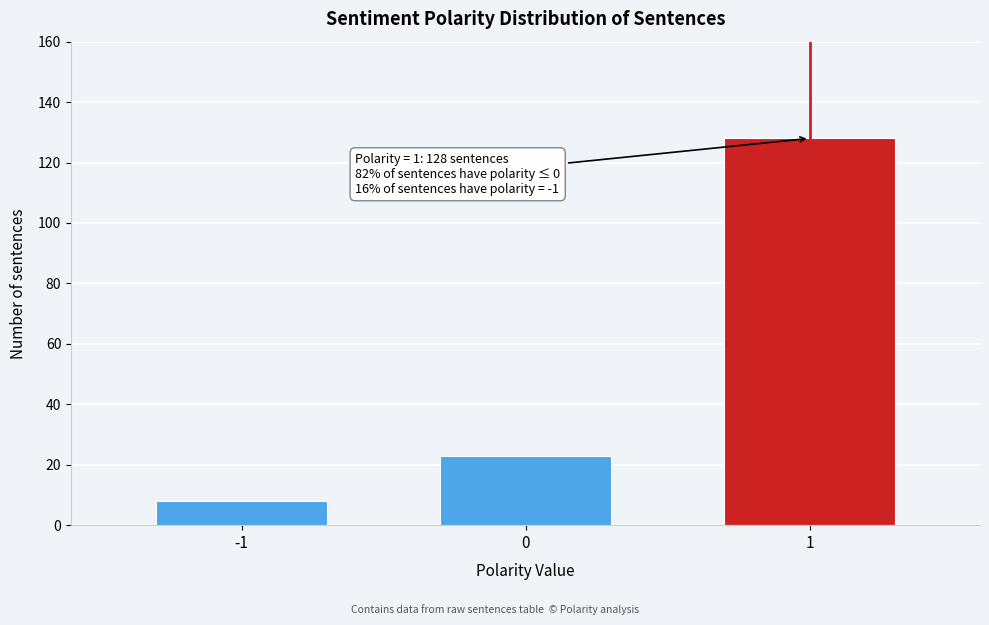

Reading right to left, list all the values displayed in this chart.

128	23	8